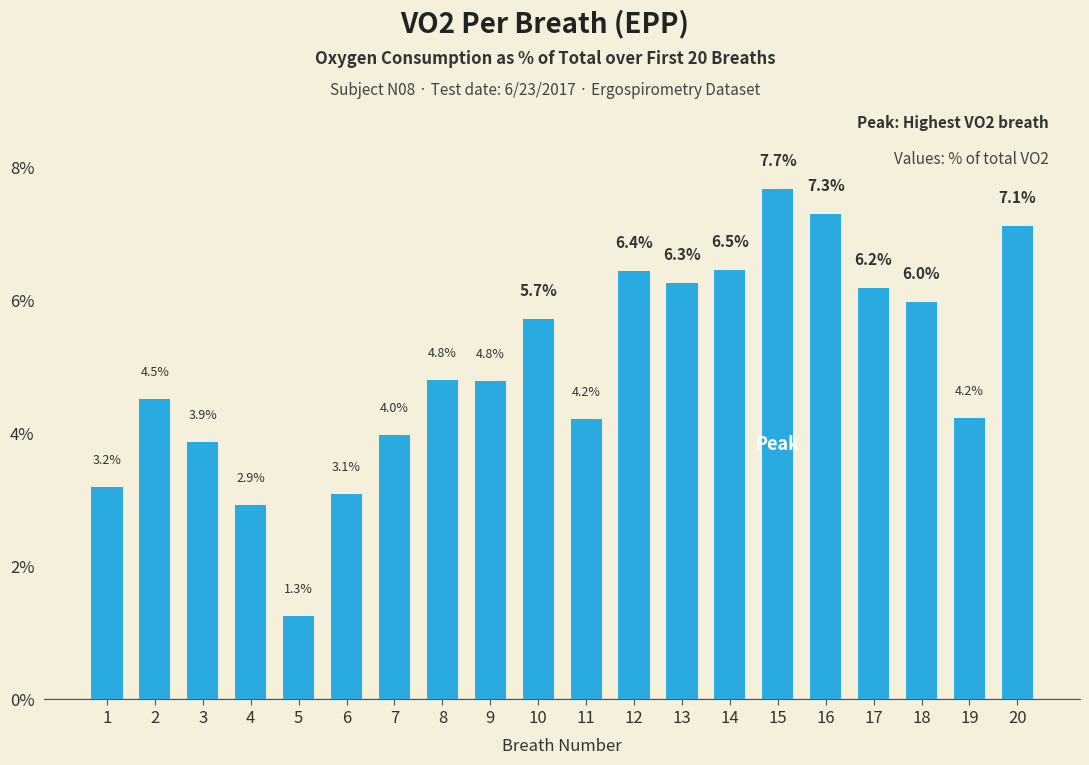

Where does the data first go above 4?

2